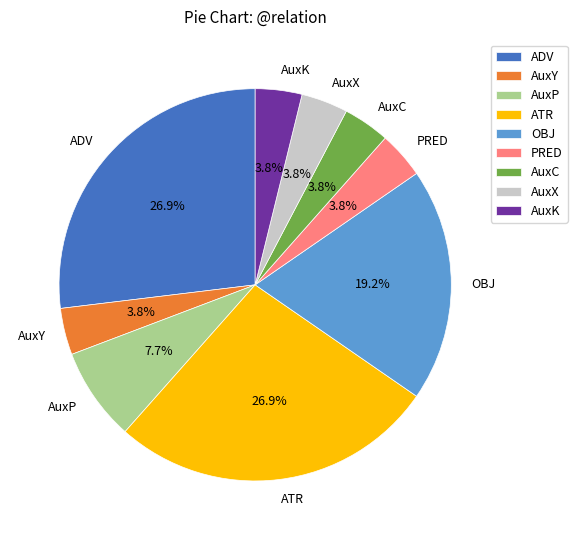

What percentage is the ADV slice, to the nearest percent?

27%